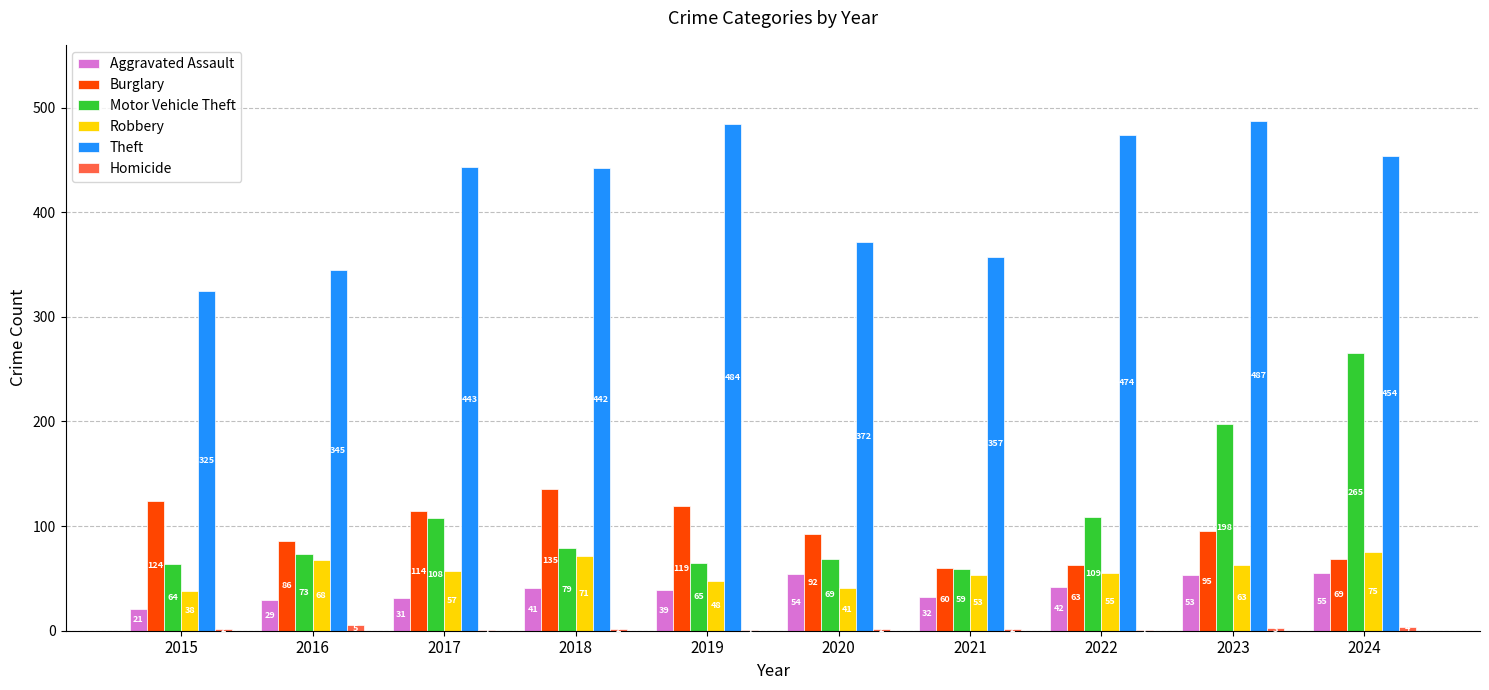

The Theft series shows 295 at 2018. True or false?

False